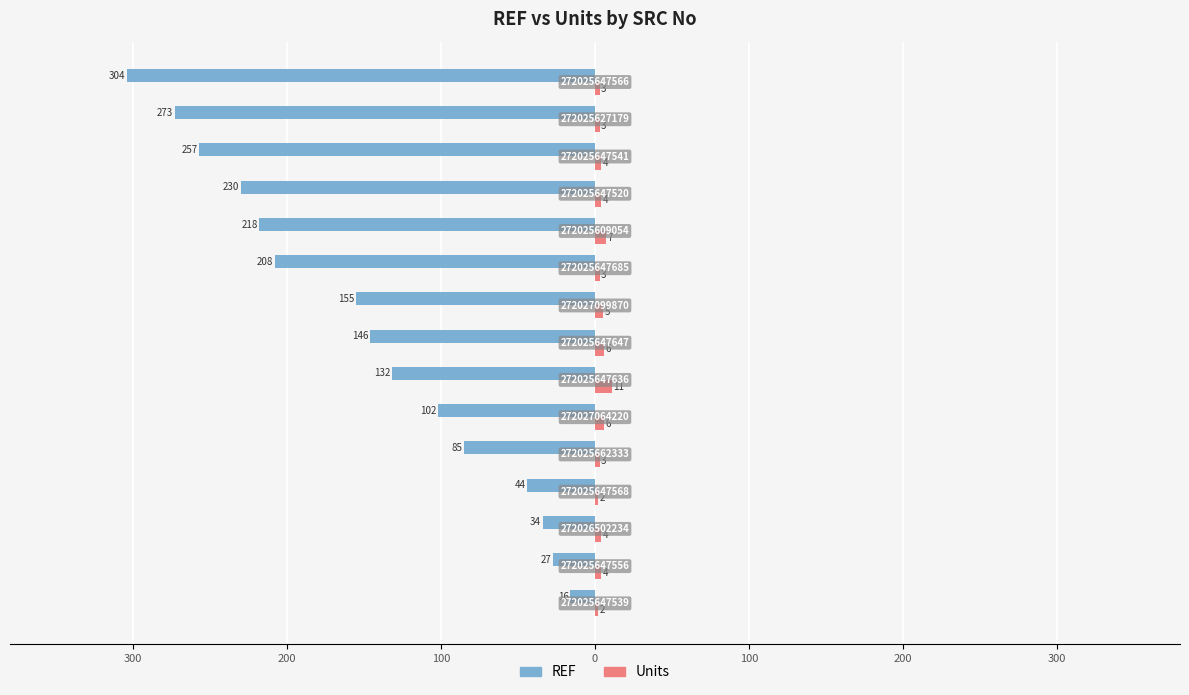

How many values in the REF series exceed -146?

7